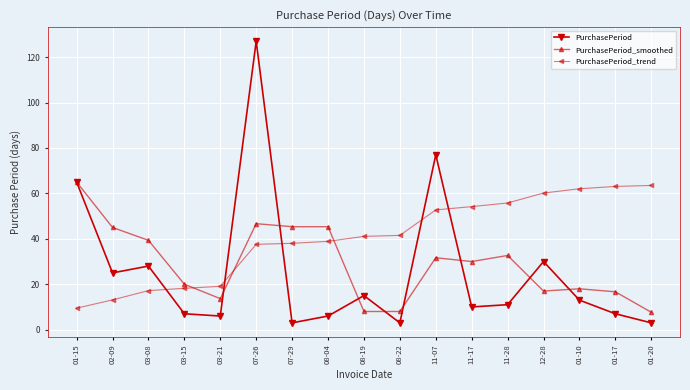

Is the value of PurchasePeriod_smoothed at 01-17 greater than the value of PurchasePeriod at 01-15?

No